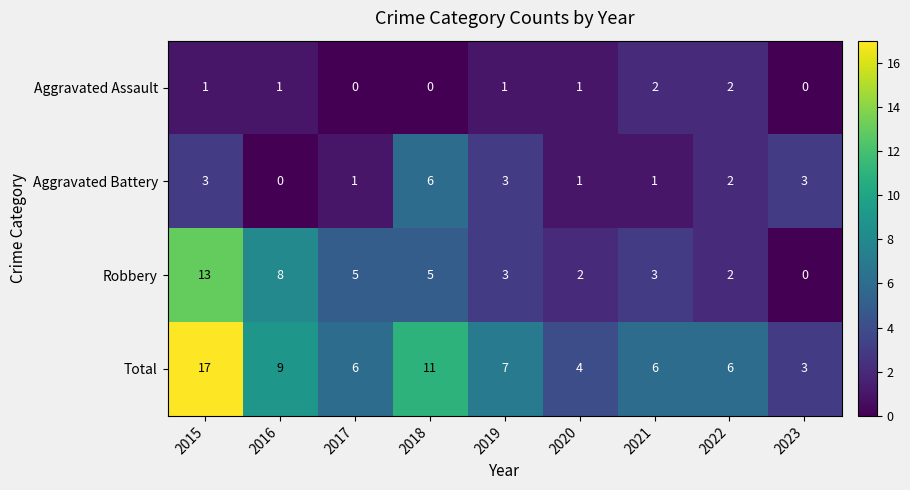

How many series are shown in this chart?

4